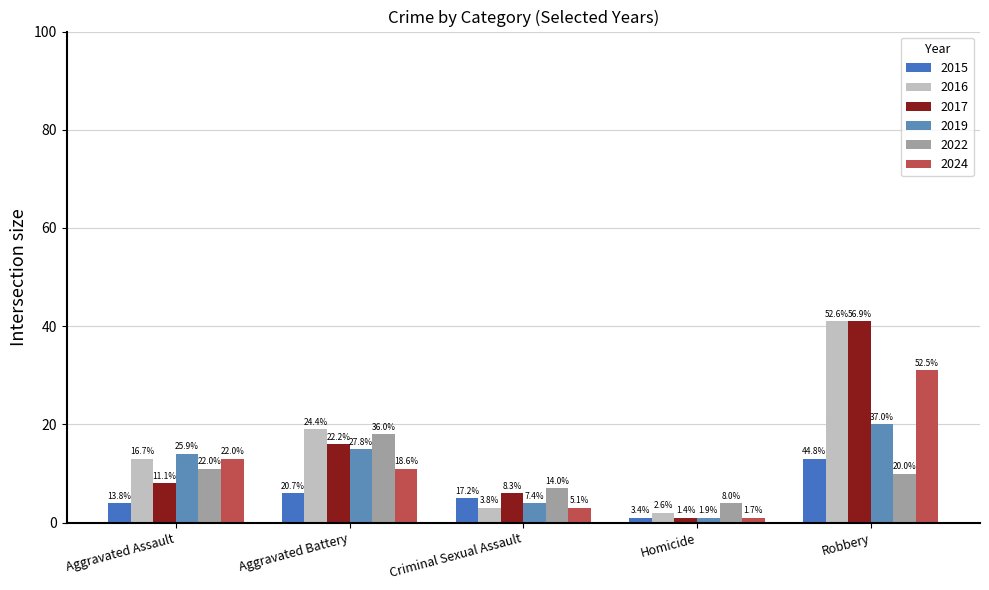

True or false: 2024 has a value of 13 at Aggravated Assault.

True